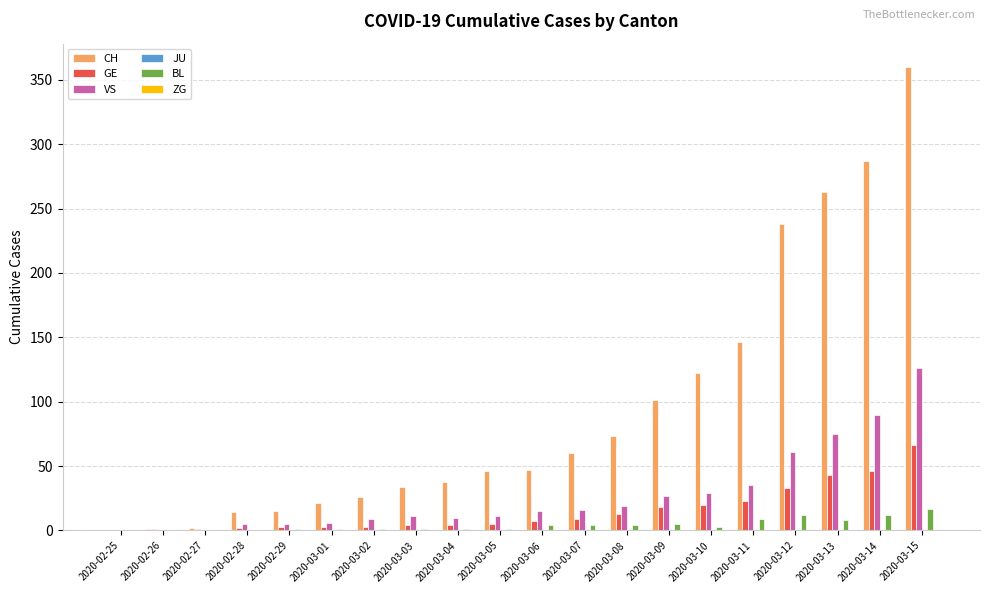

True or false: CH has a value of 101 at 2020-03-09.

True